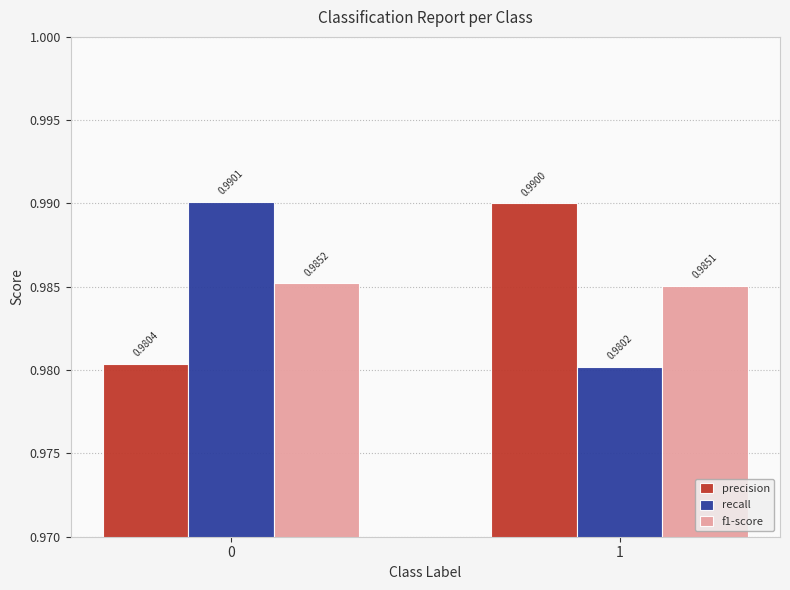

What is the total value across all series at 1?

3.0